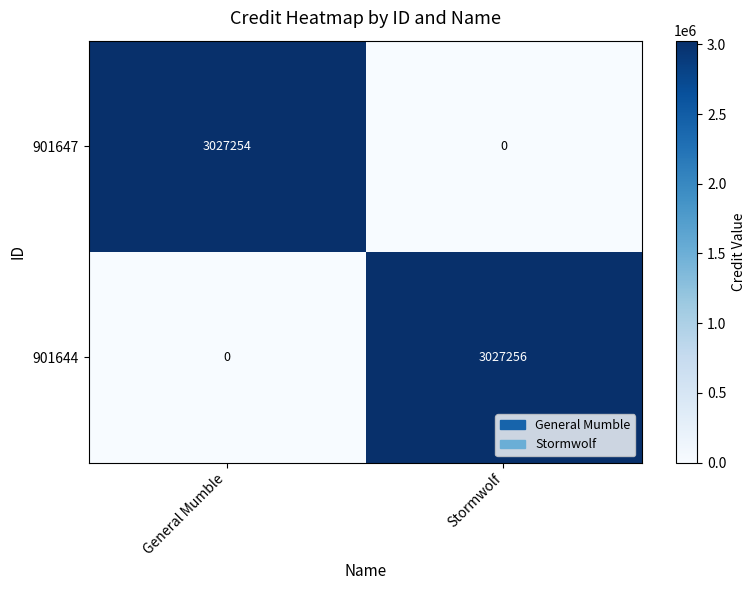

The 901647 series shows 3027254 at General Mumble. True or false?

True